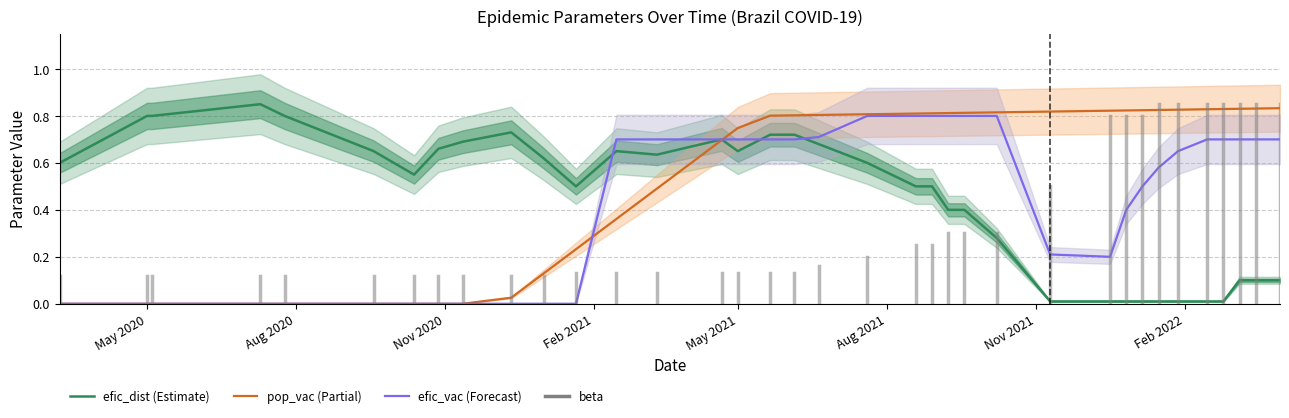

Which series has the largest total across all categories?

pop_vac (Partial)